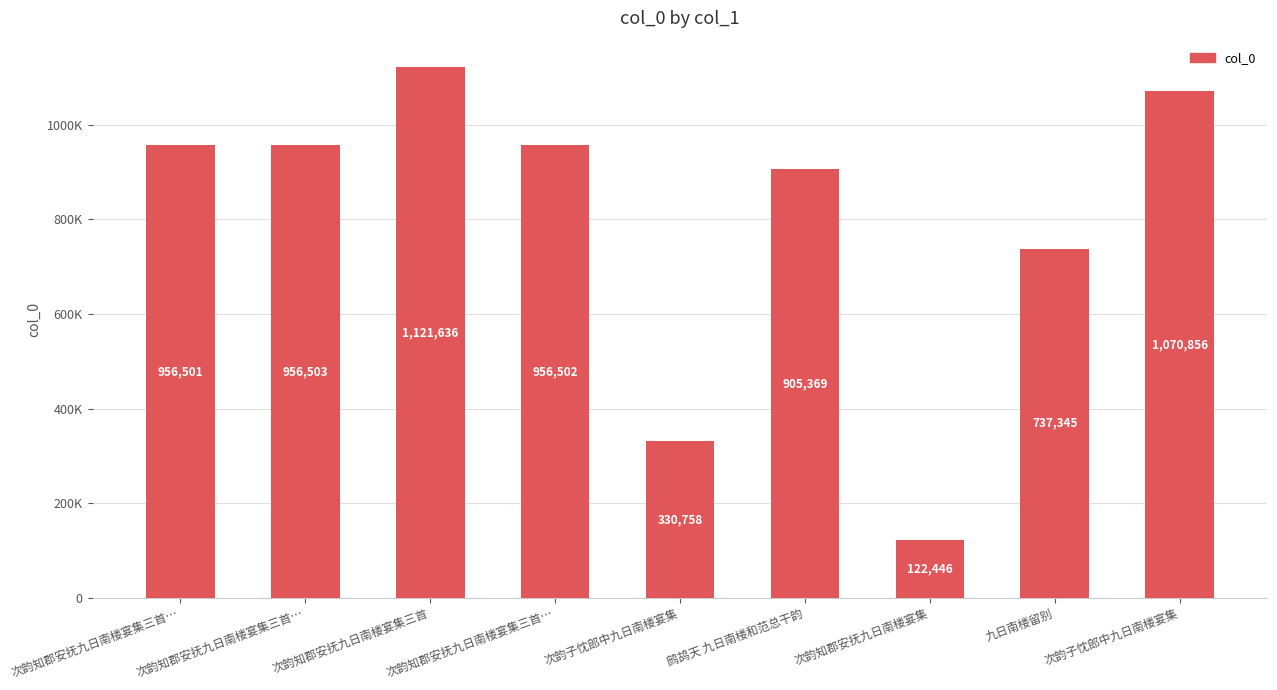

What is the value of the 1st bar from the left?

956501